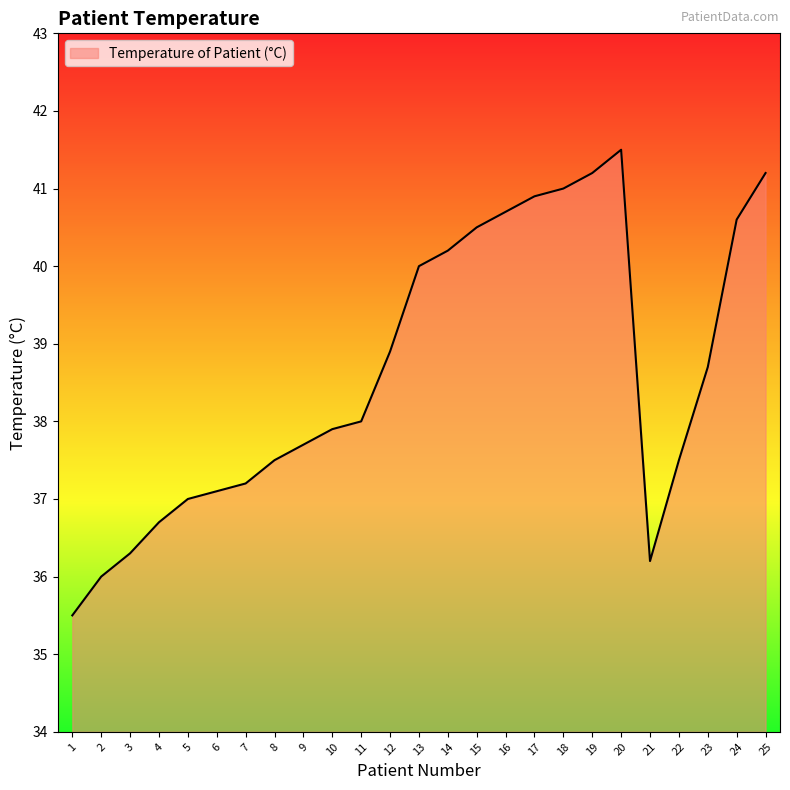

Reading left to right, what are all the values shown in this chart?

35.5	36.0	36.3	36.7	37.0	37.1	37.2	37.5	37.7	37.9	38.0	38.9	40.0	40.2	40.5	40.7	40.9	41.0	41.2	41.5	36.2	37.5	38.7	40.6	41.2